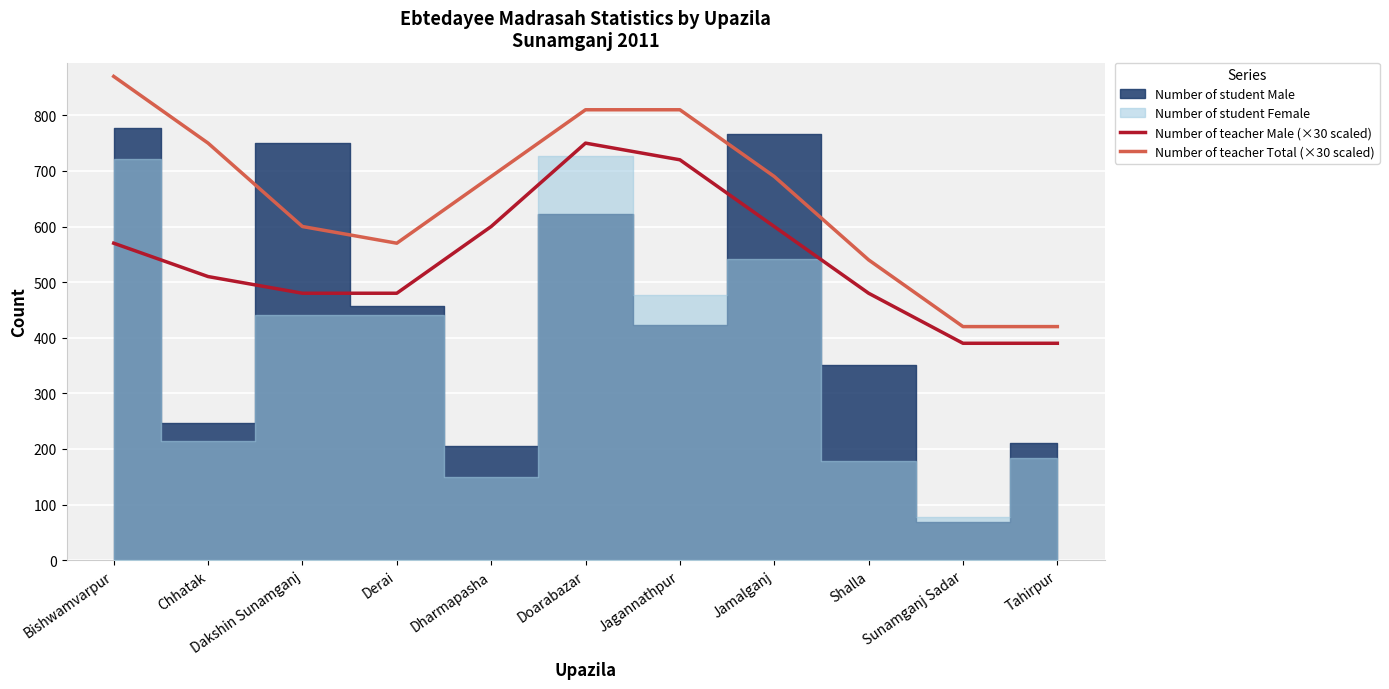

What is the highest value of the Number of teacher Male (×30 scaled) series?

750